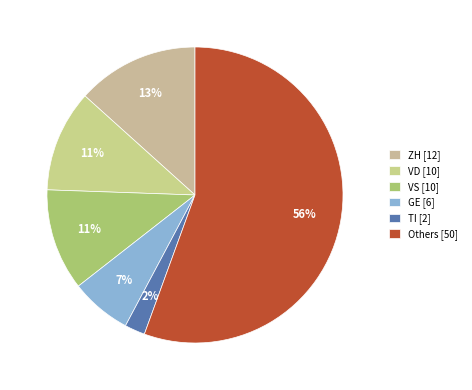

Which slice is the largest?

Others [50]